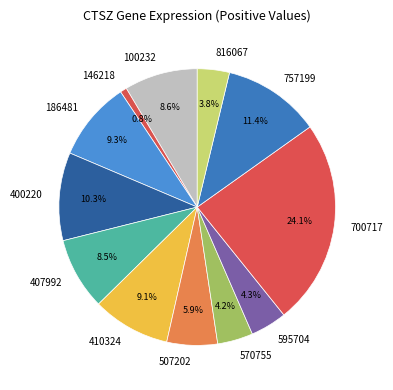

Which slice is the smallest?

146218